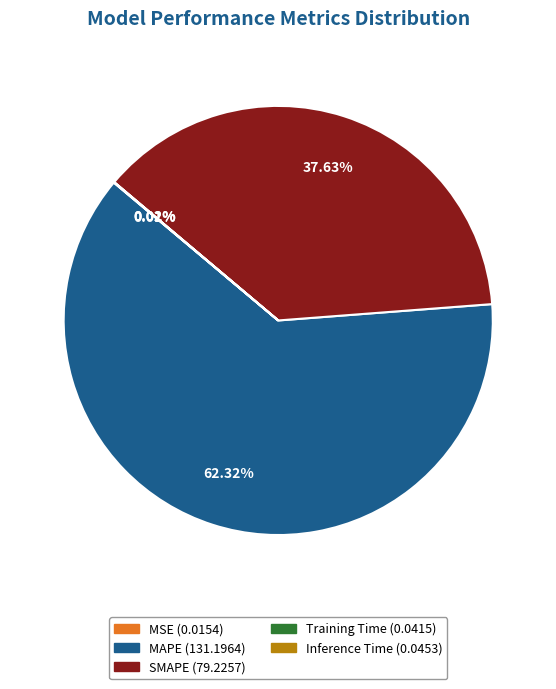

Is there any slice that represents more than half of the pie?

Yes